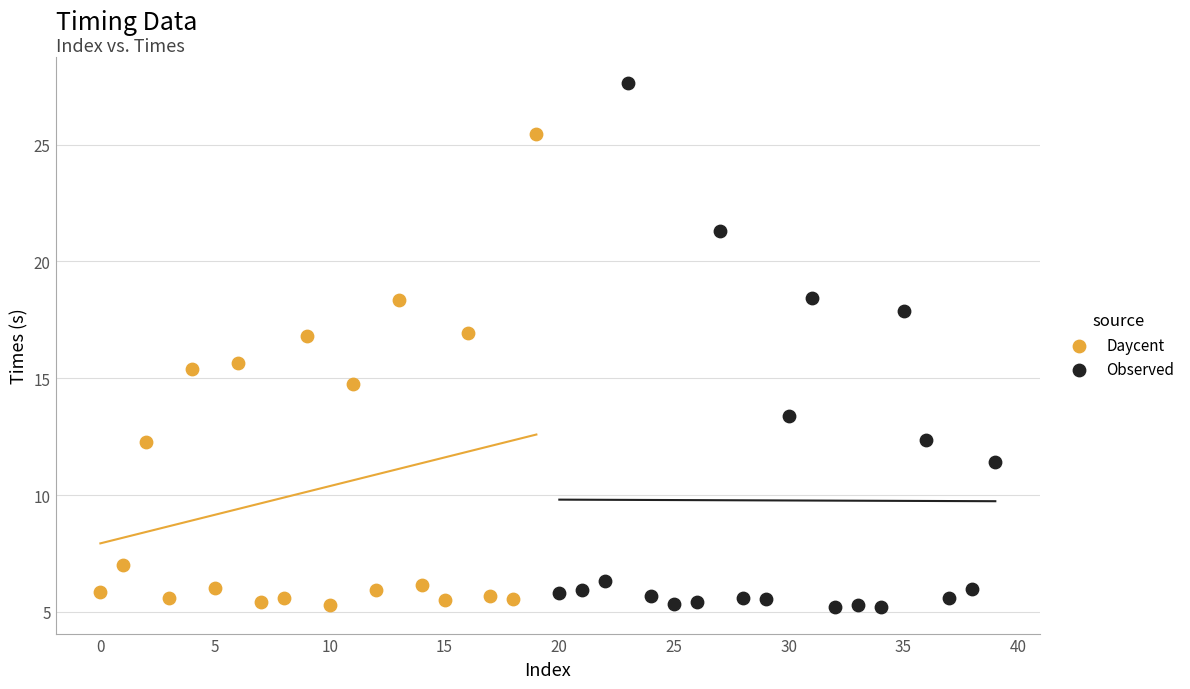

Which series reaches the maximum Y coordinate?

Observed